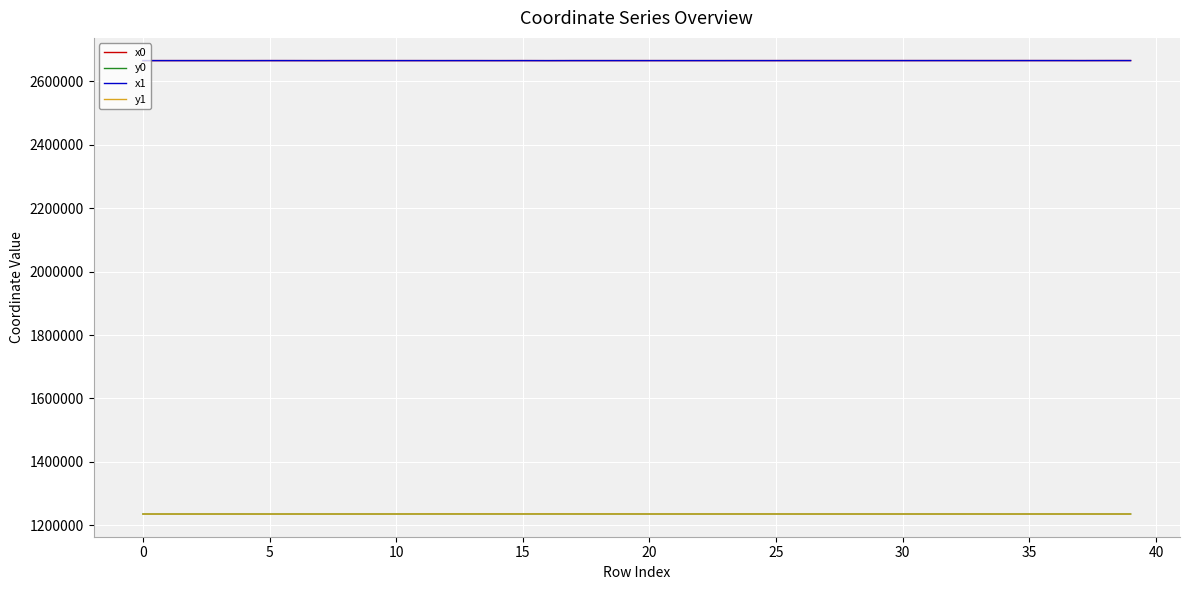

True or false: x0 and y0 cross at least once.

False